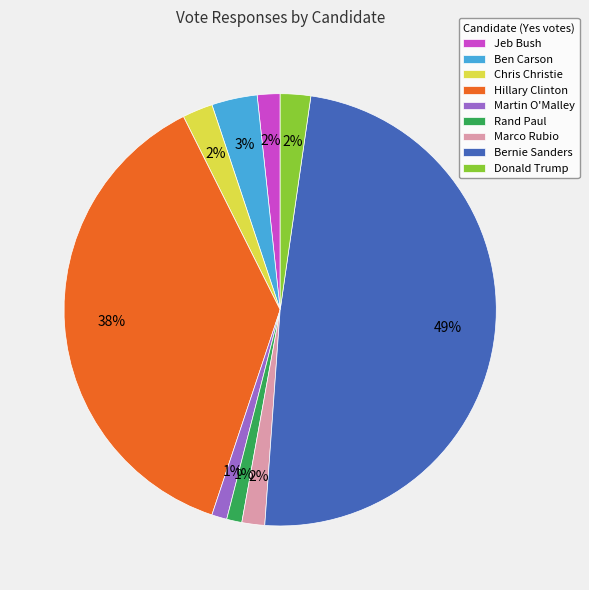

To the nearest percent, what is the combined percentage of Jeb Bush and Donald Trump?

4%